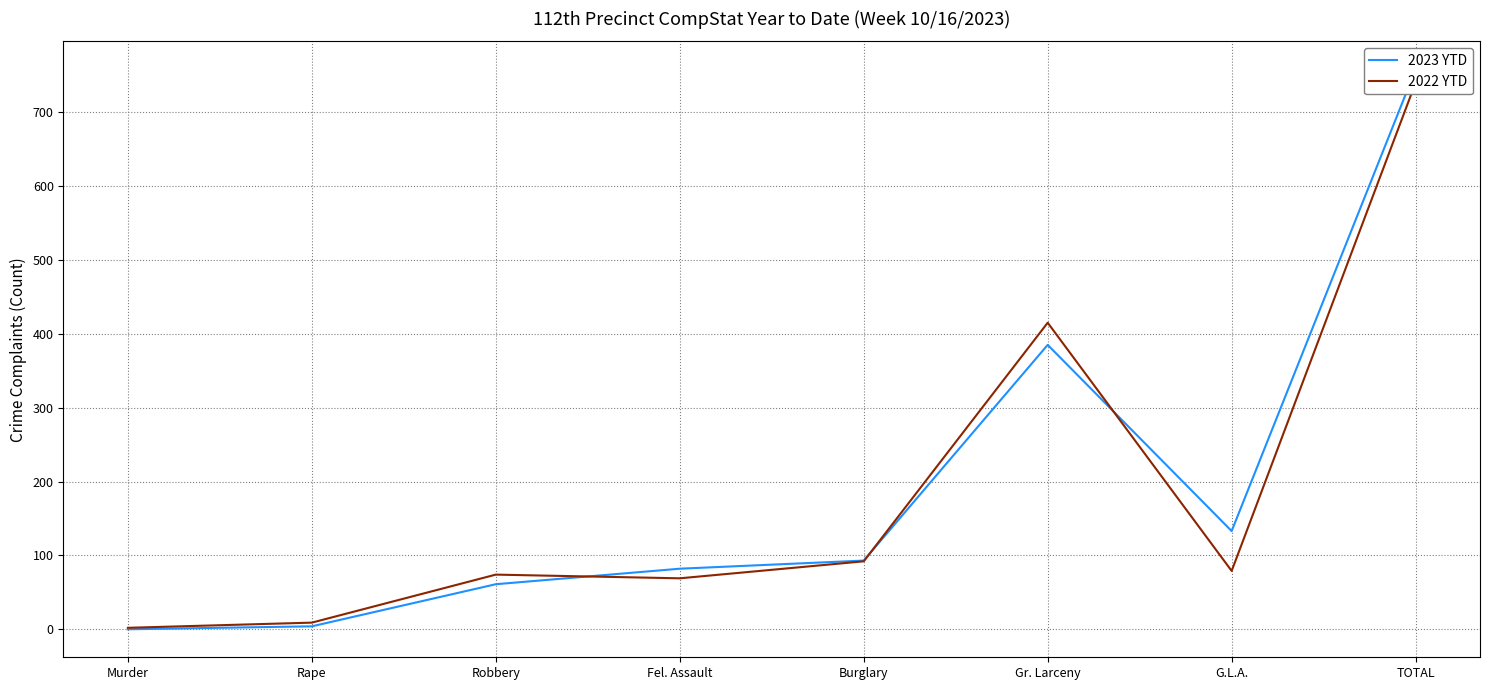

What is the label of the 8th point from the left?

TOTAL